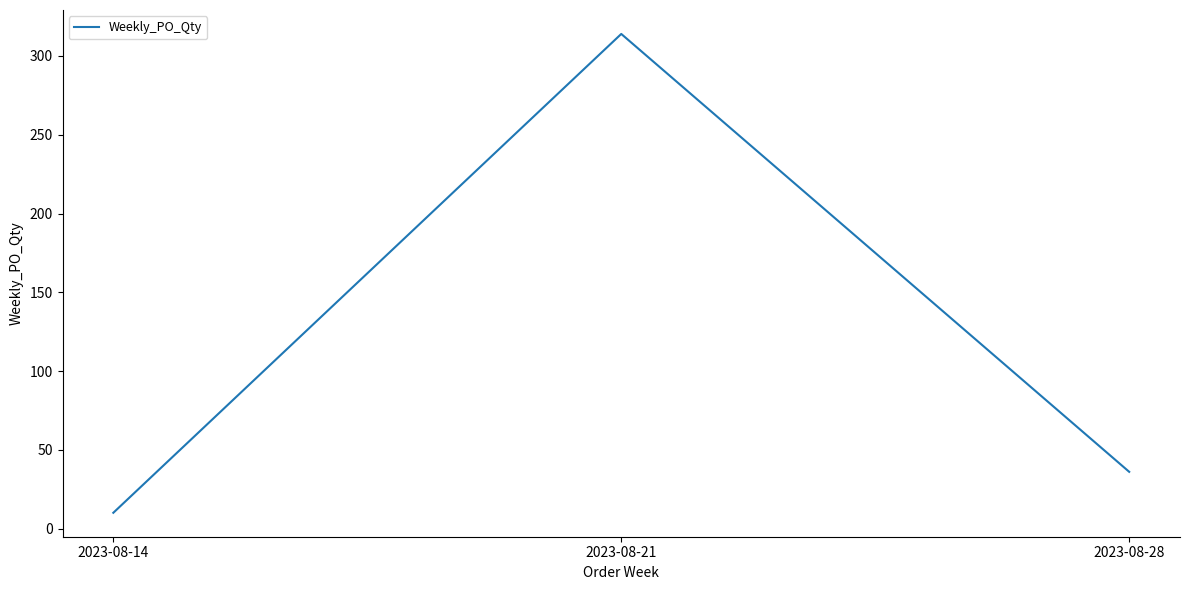

List the labels in order of value, smallest first.

2023-08-14, 2023-08-28, 2023-08-21